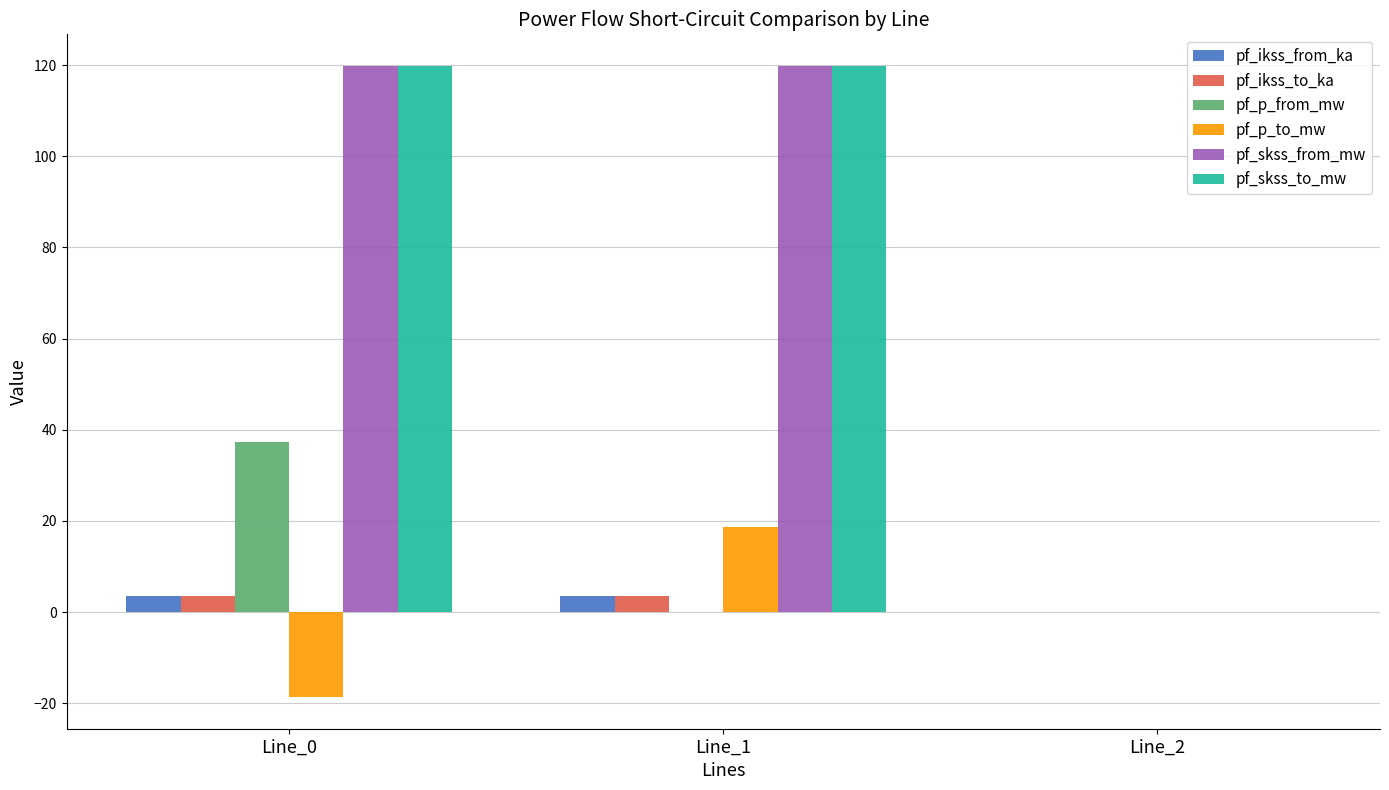

Is it true that pf_ikss_to_ka equals 3.5 at Line_0?

True